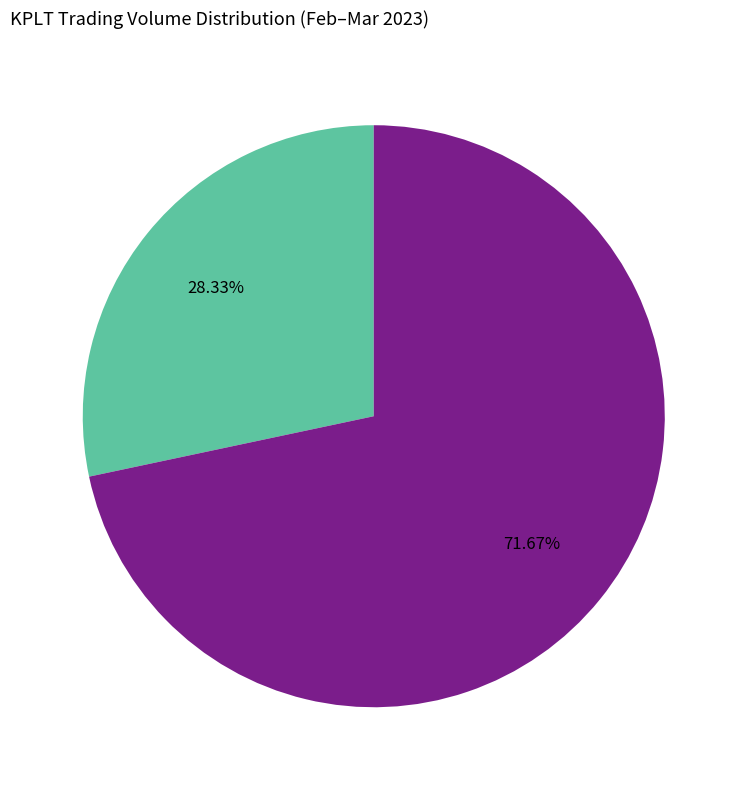

Does any single category account for the majority?

Yes